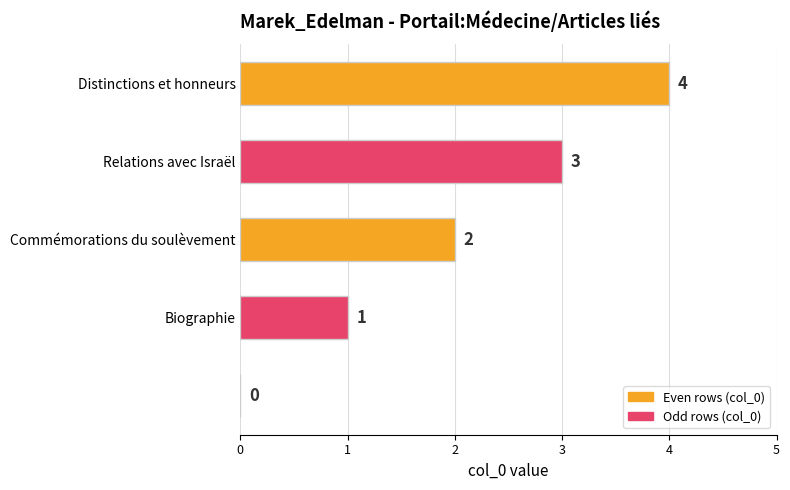

How many values are between 1 and 3?

3